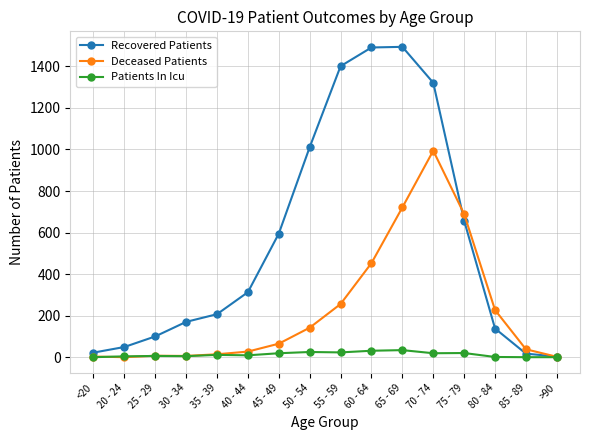

The value of Deceased Patients at 50 - 54 is 142. True or false?

True